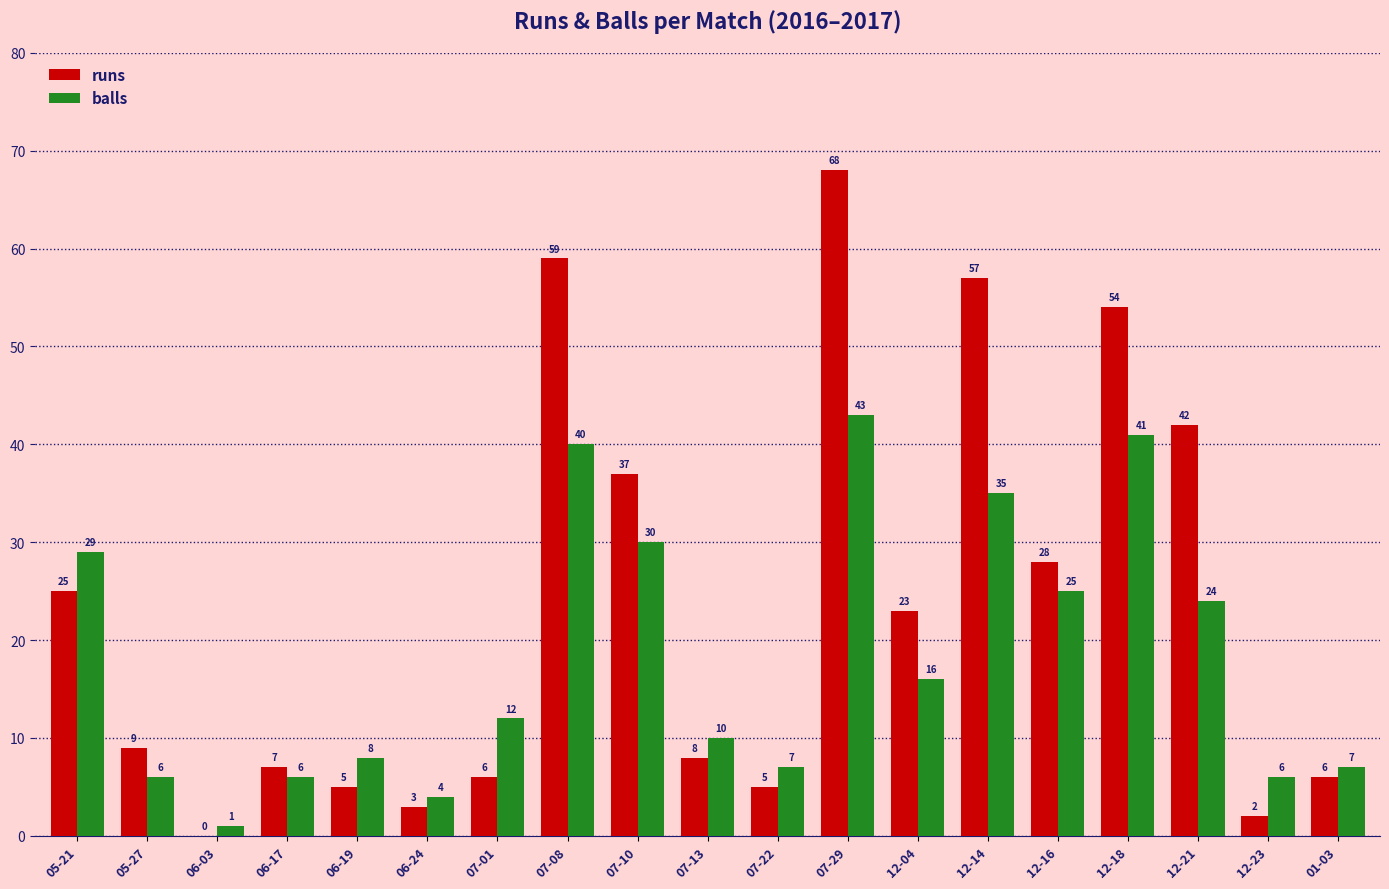

What is the average value of the balls series?

18